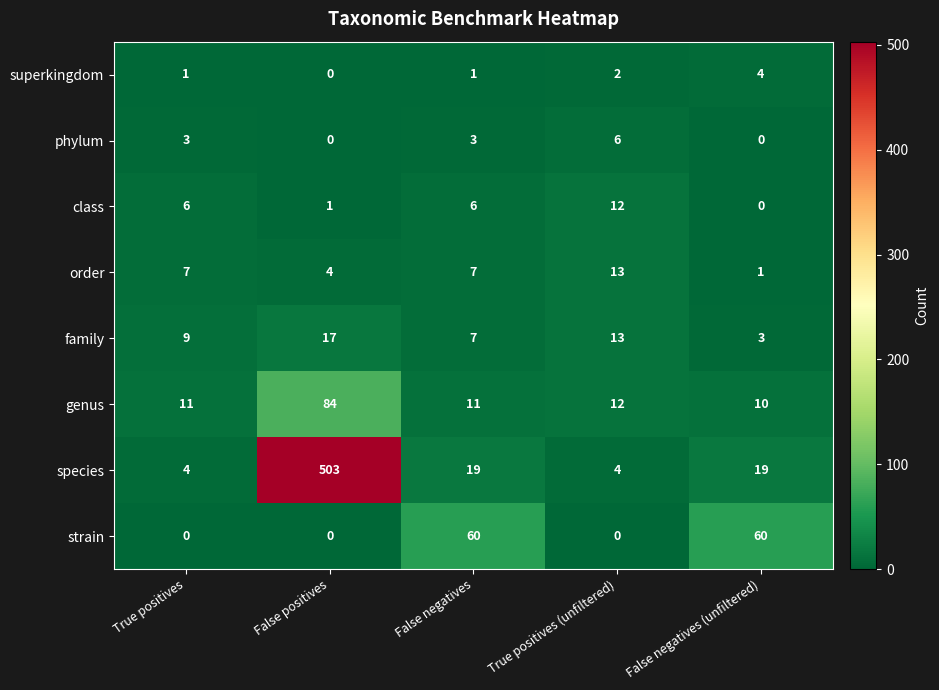

What is the total value across all series at True positives?

41